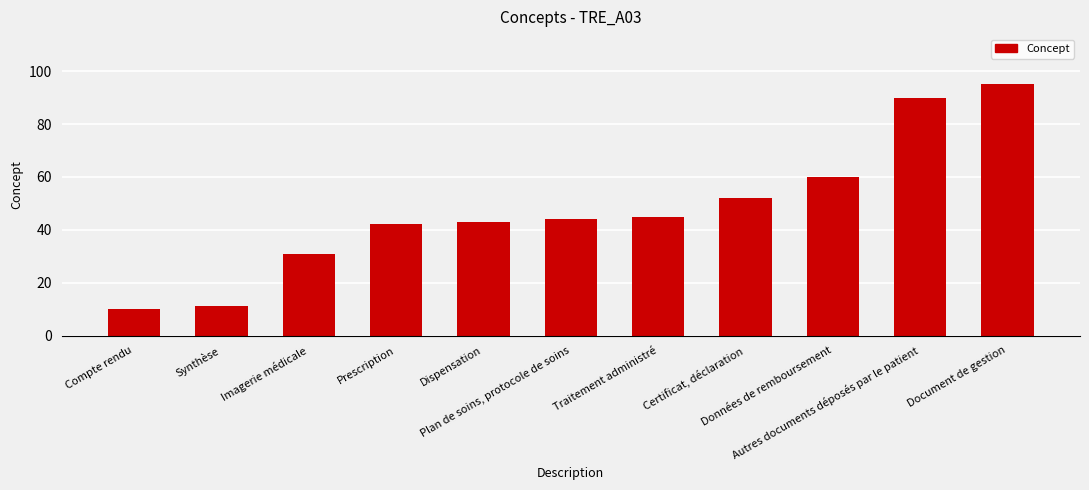

Reading left to right, what are all the values shown in this chart?

Compte rendu=10	Synthèse=11	Imagerie médicale=31	Prescription=42	Dispensation=43	Plan de soins, protocole de soins=44	Traitement administré=45	Certificat, déclaration=52	Données de remboursement=60	Autres documents déposés par le patient=90	Document de gestion=95